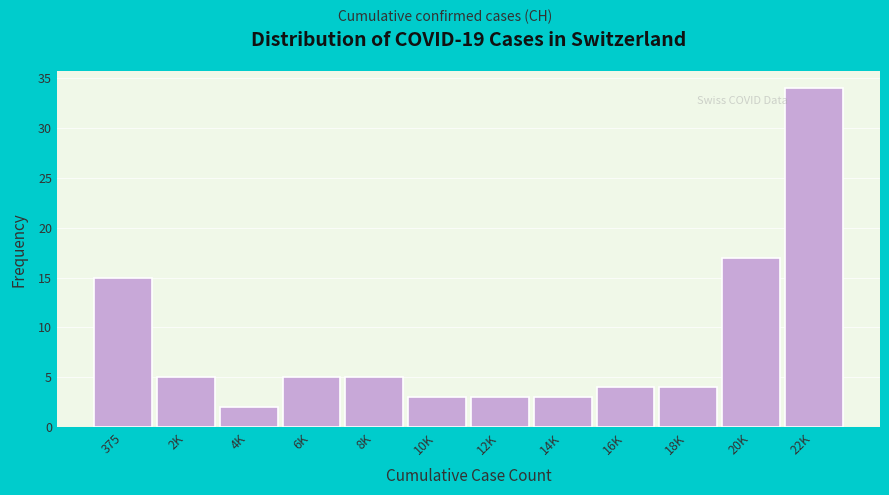

Reading left to right, extract all data points from this chart.

15	5	2	5	5	3	3	3	4	4	17	34